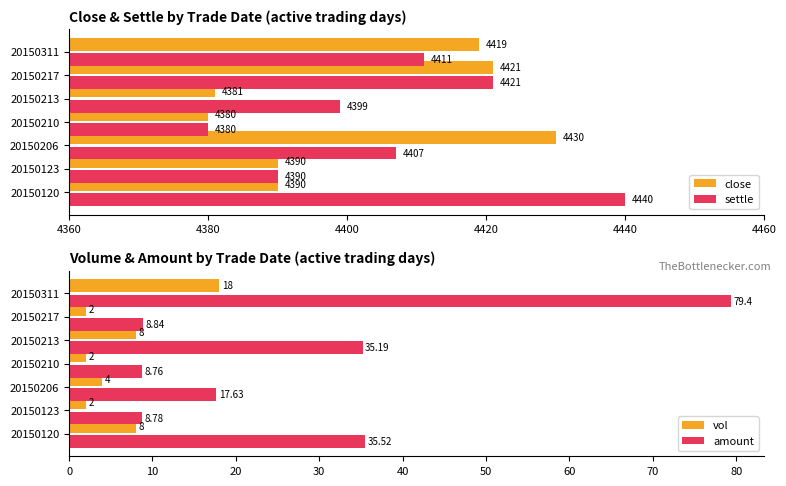

Which series has the largest total across all categories?

settle